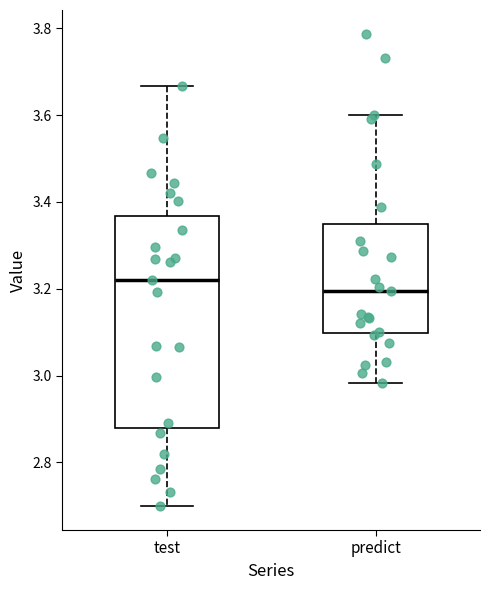

Comparing the boxes themselves (not the whiskers), which one is the tallest?

test